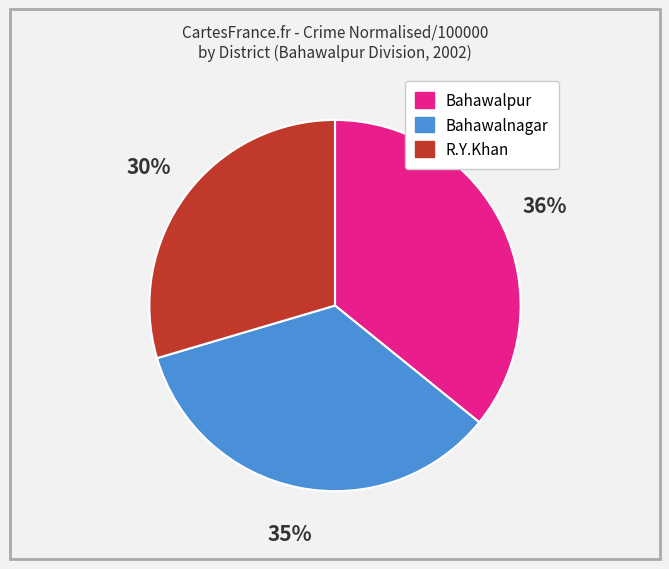

To the nearest percent, what is the difference between the R.Y.Khan and Bahawalnagar slice percentages?

5%